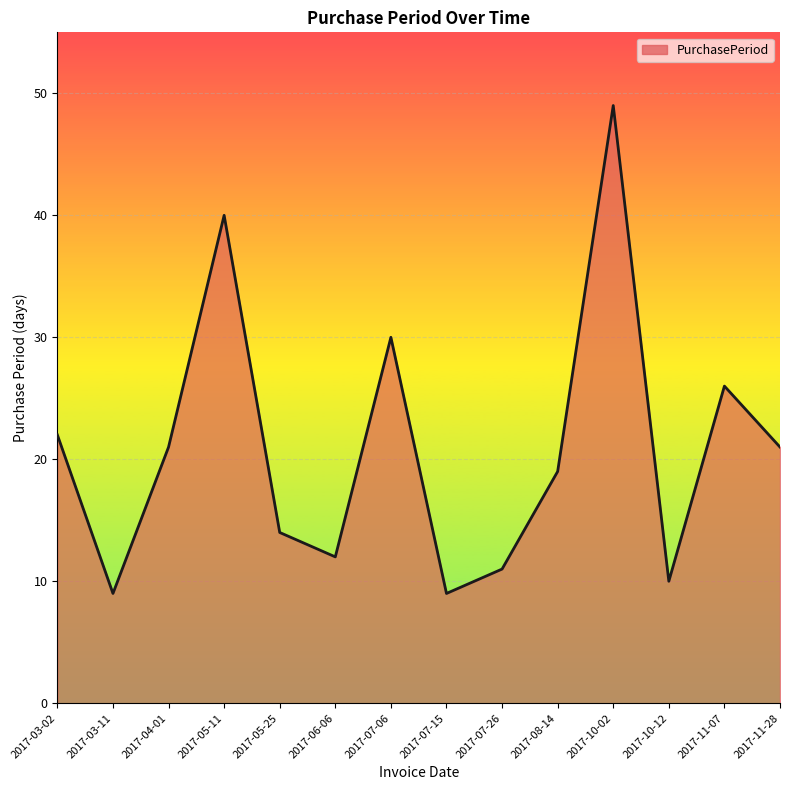

What position from the right is 2017-05-11?

11